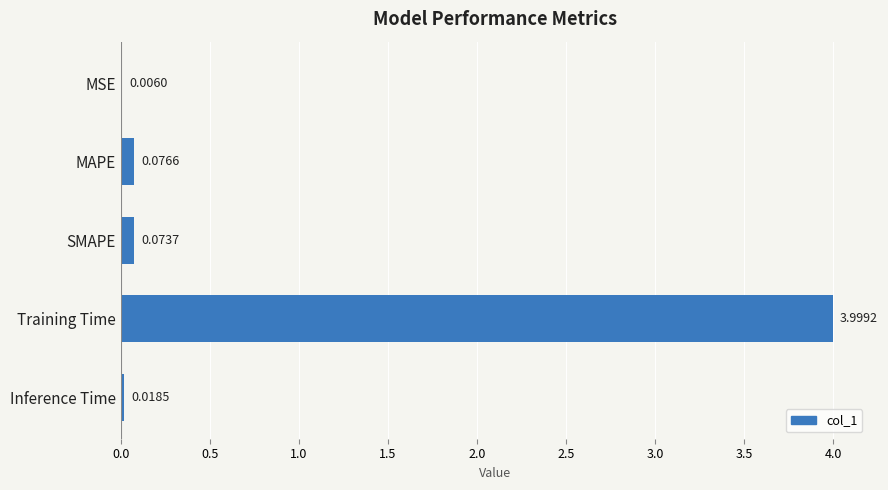

At which category does the chart reach its peak across all series?

Training Time